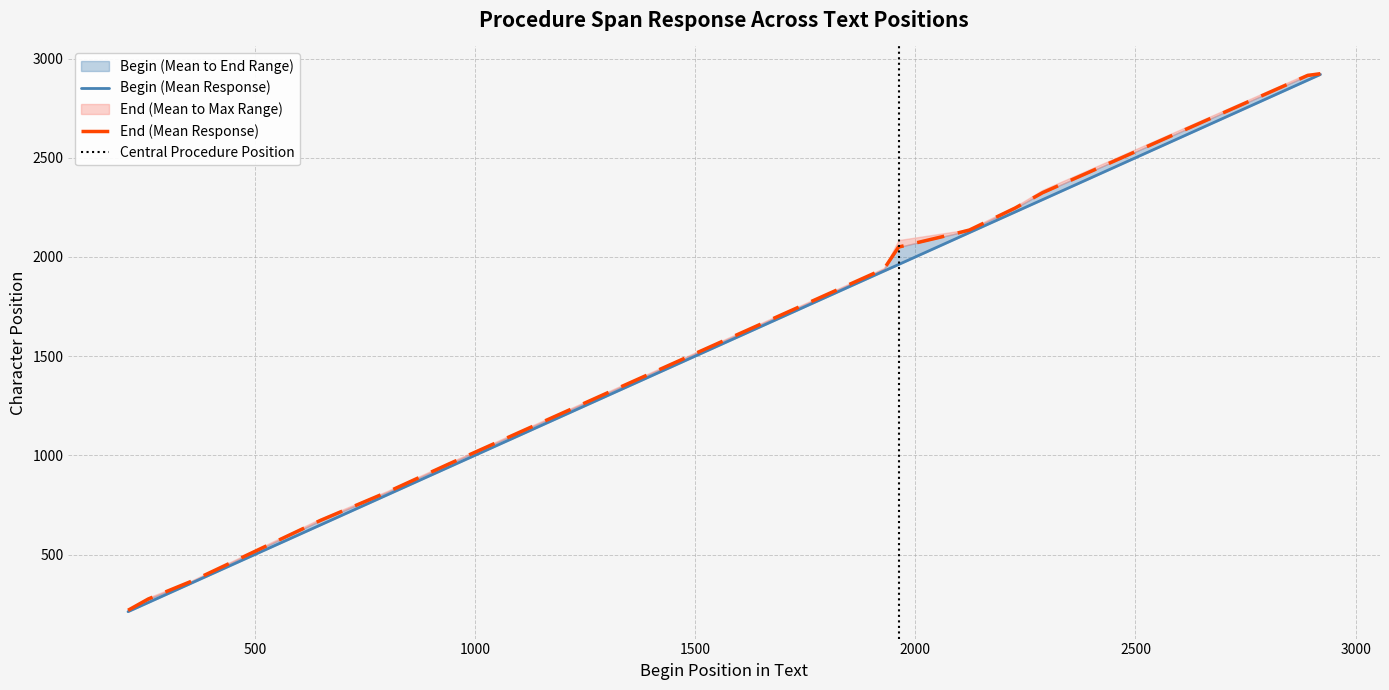

What is the value of the end point at the 13th from the left?

2471